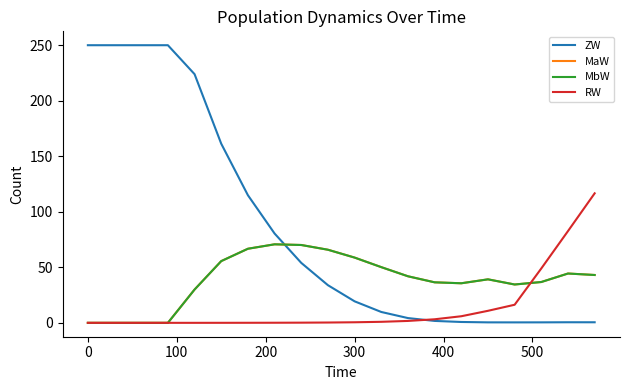

Which series has the largest range (max minus min)?

ZW